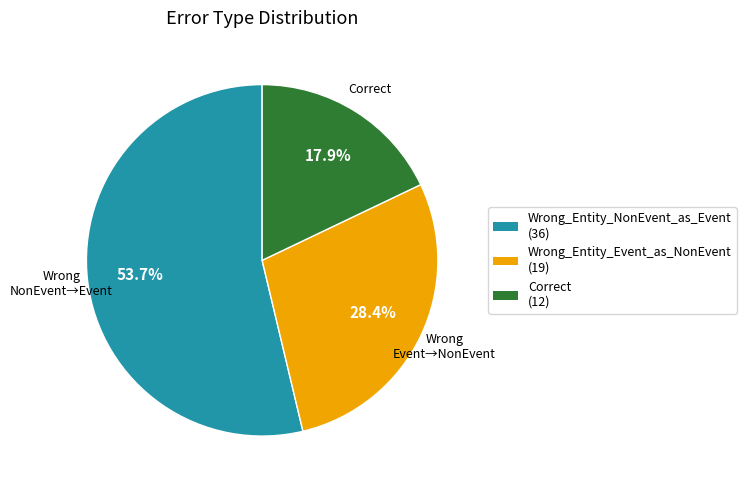

Which has a higher value, Wrong_Entity_Event_as_NonEvent (19) or Correct (12)?

Wrong_Entity_Event_as_NonEvent (19)